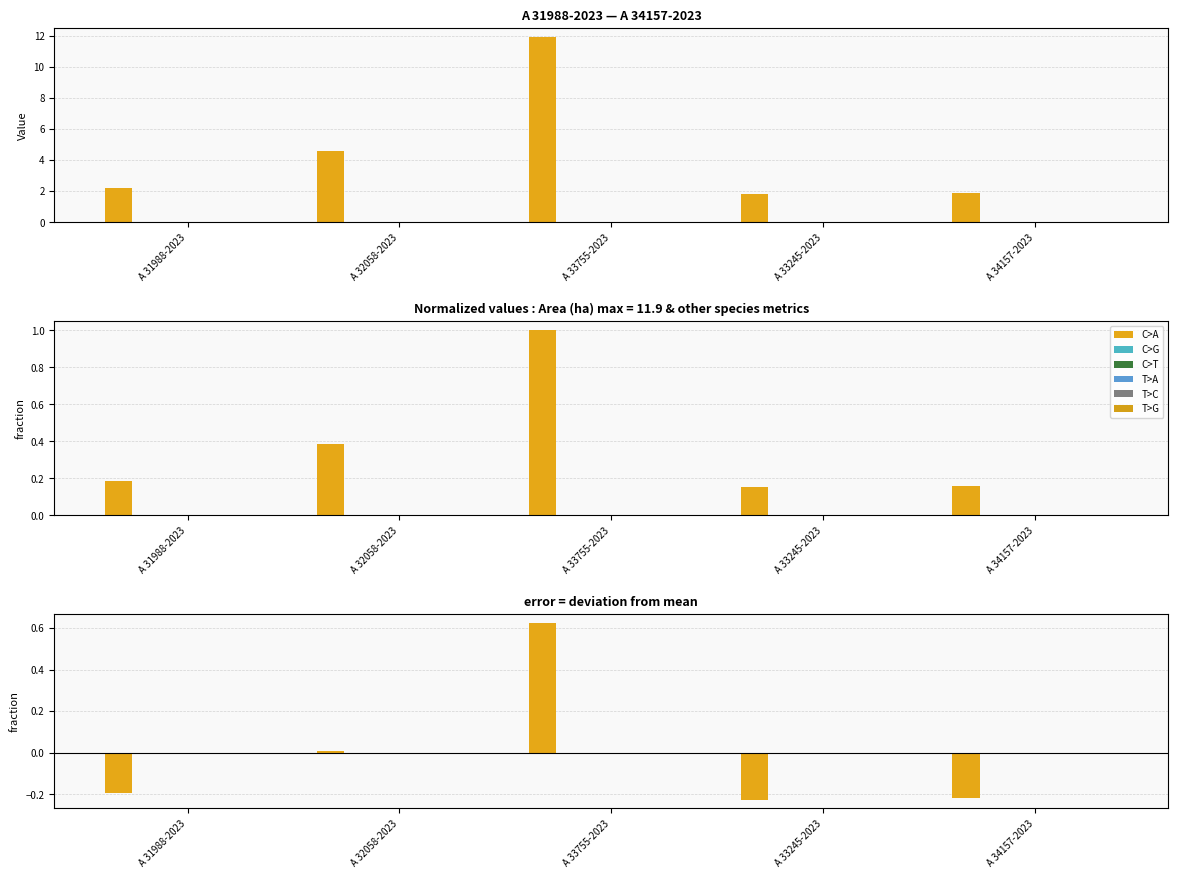

What is the difference between the highest and lowest values at A 33245-2023?

0.2